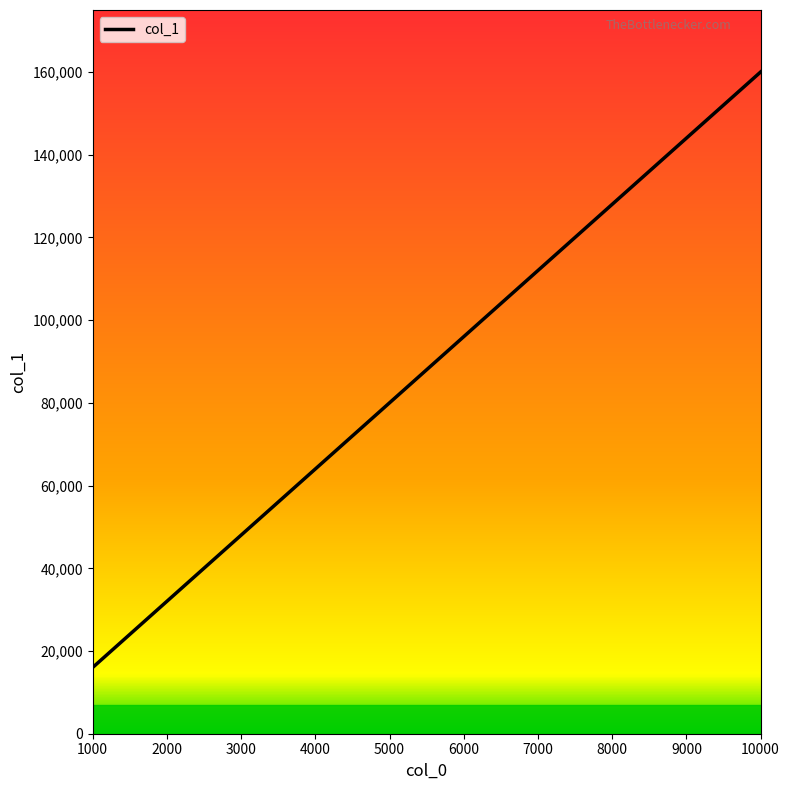

What is the value of the 6th point from the left?

96013